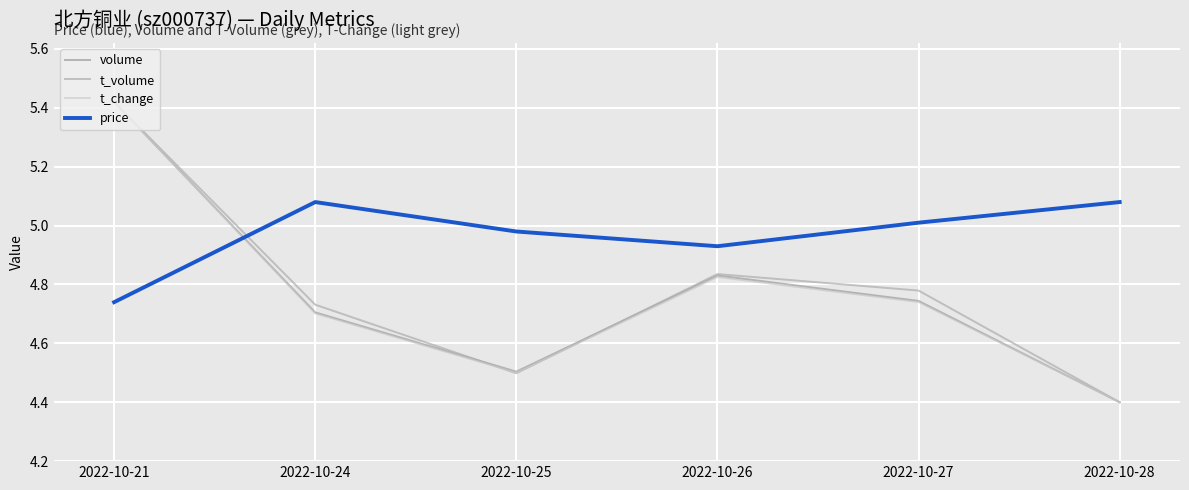

Where is price nearest to the value 4?

2022-10-21